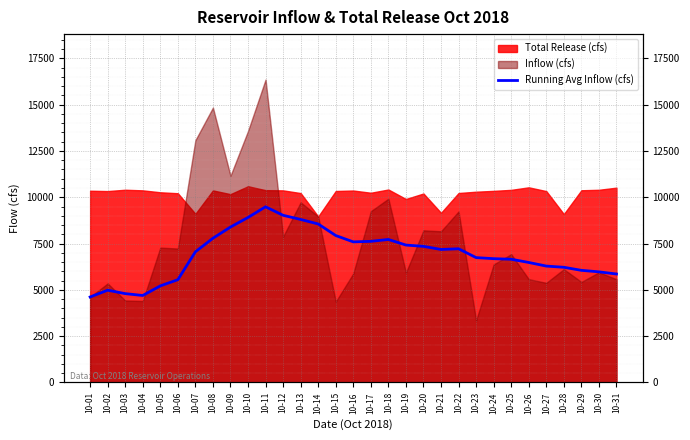

What is the difference between the maximum and minimum values?

4871